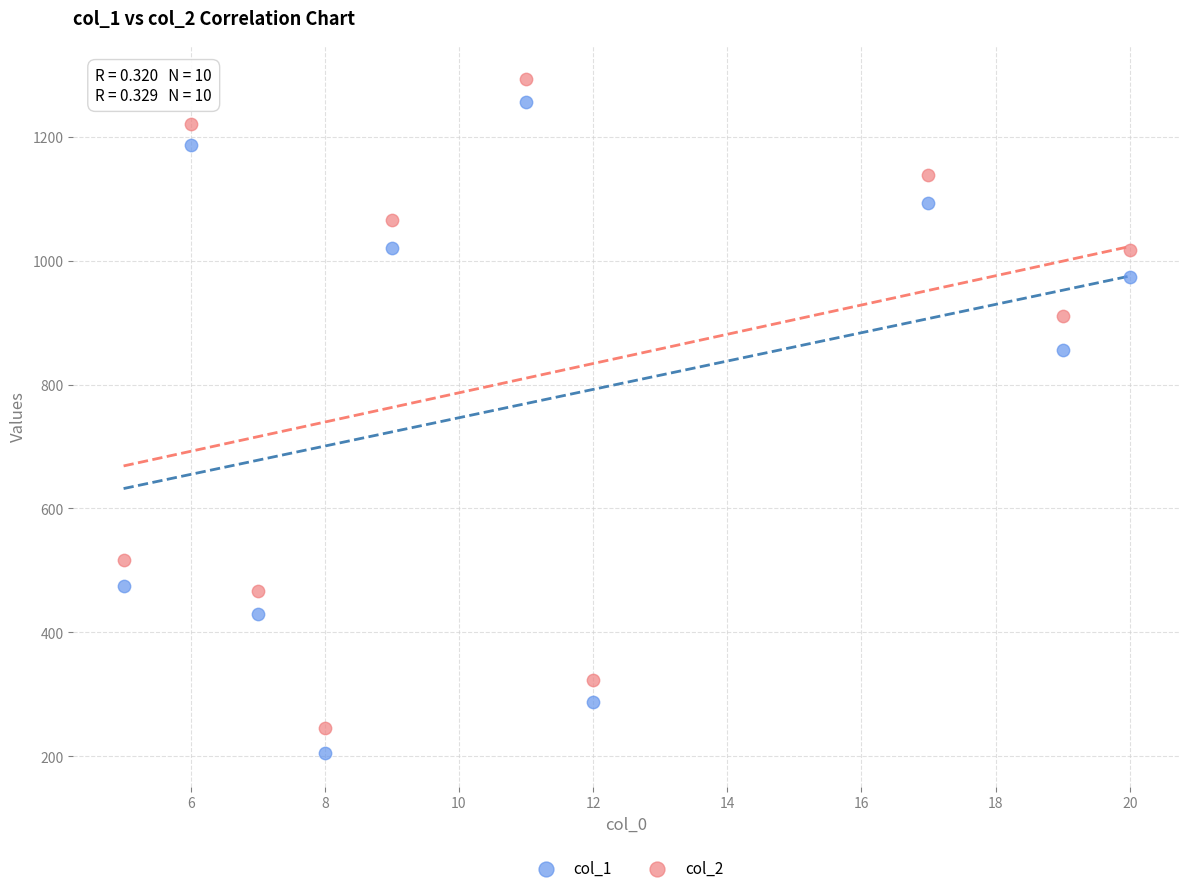

Which series contains the lowest Y value?

col_1